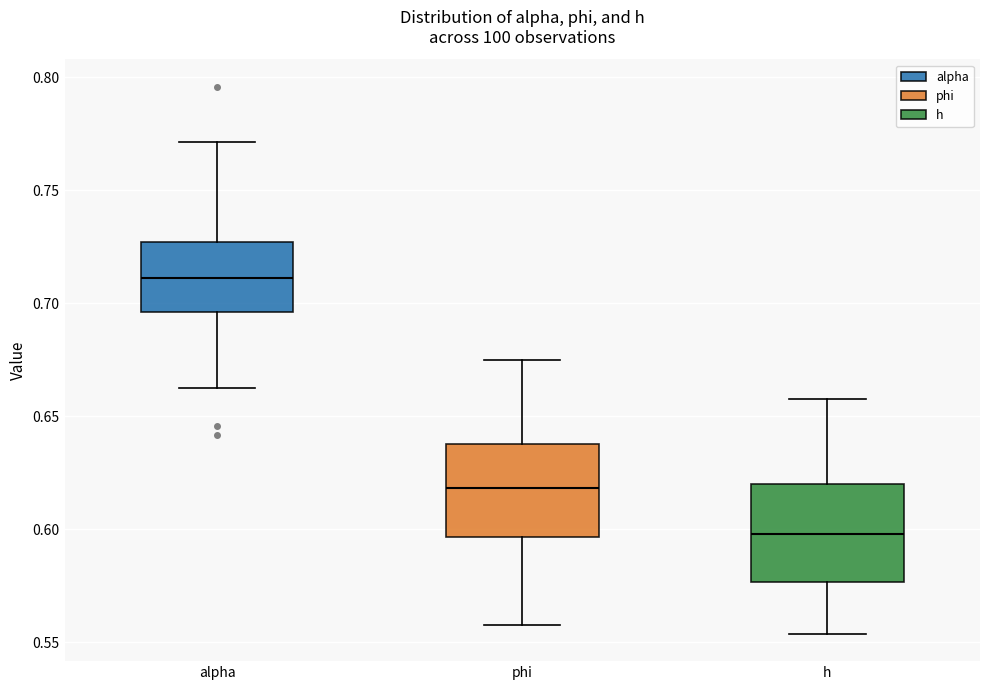

Where is the upper edge of the box for alpha on the y-axis? The values are not printed on the chart, so give them approximately, as read against the axis.

0.725